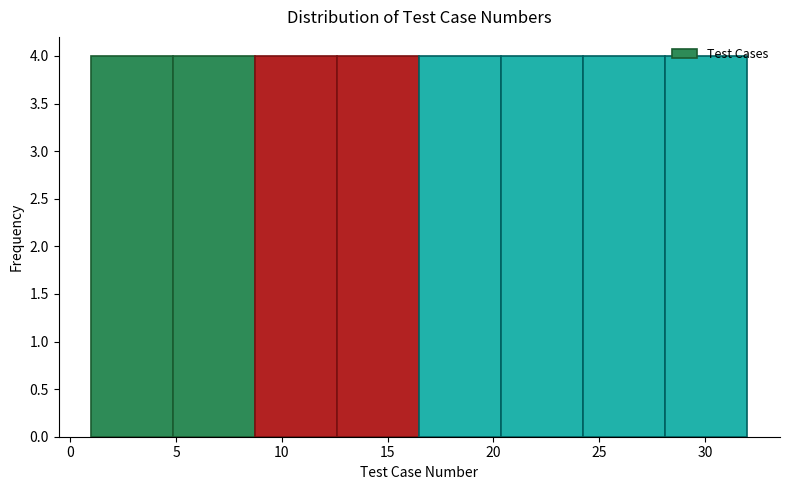

Reading left to right, list every bar in this chart as the range it spans on the x-axis followed by its height. Neither the bar edges nor the heights are printed on the chart, so give them approximately, as read against the axes.

1.0 to 5.0: 4
5.0 to 9.0: 4
9.0 to 12.5: 4
12.5 to 16.5: 4
16.5 to 20.5: 4
20.5 to 24.5: 4
24.5 to 28.0: 4
28.0 to 32.0: 4